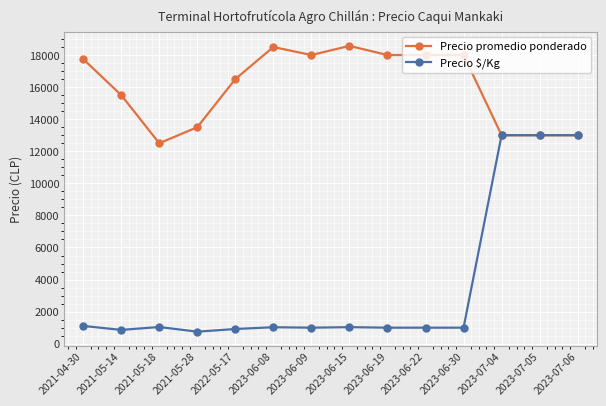

What is the sum of all Precio promedio ponderado values?

223821